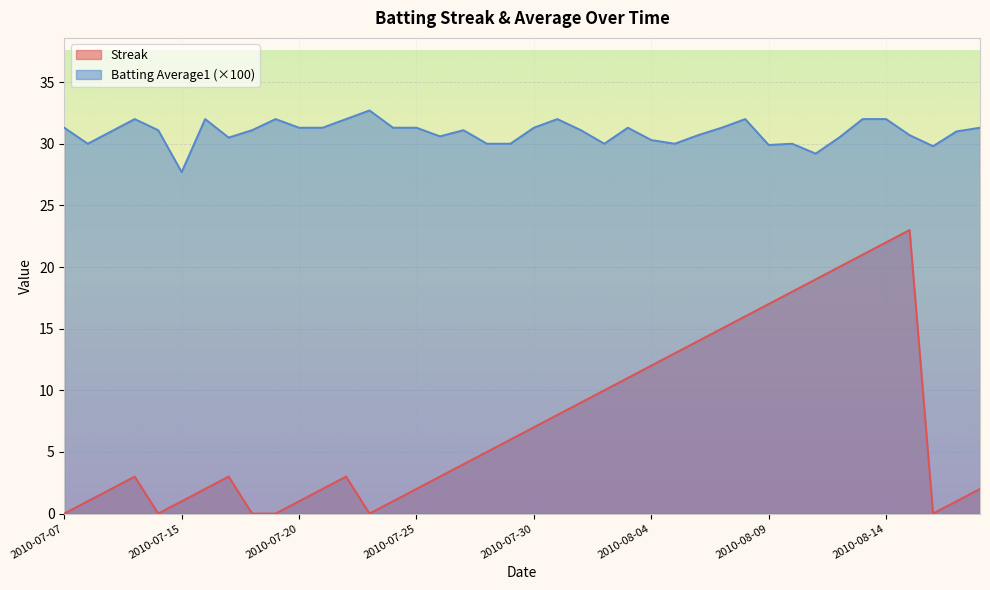

At which category does Streak reach its first local valley?

2010-07-11